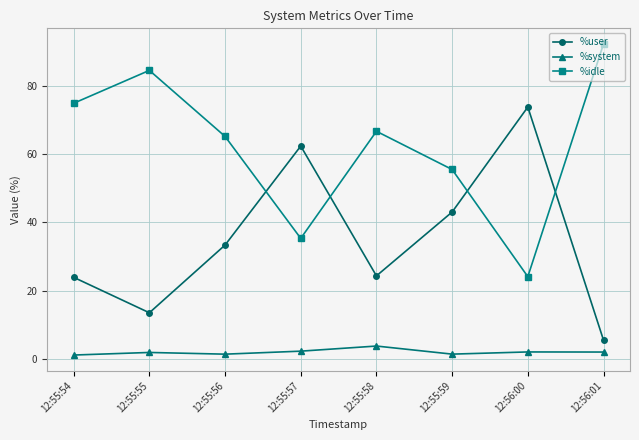

Where is %user nearest to the value 39?

12:55:59